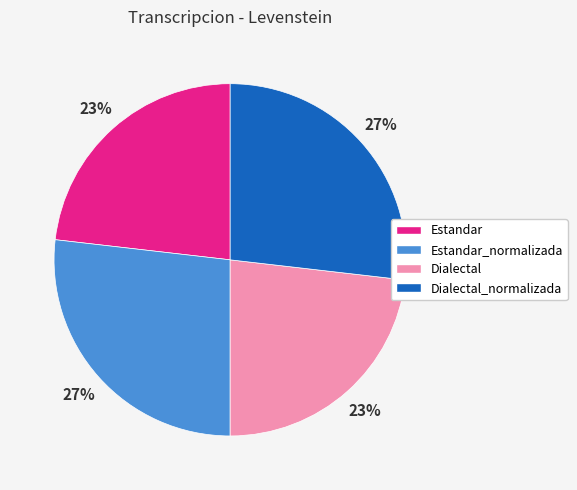

Does any single category account for the majority?

No